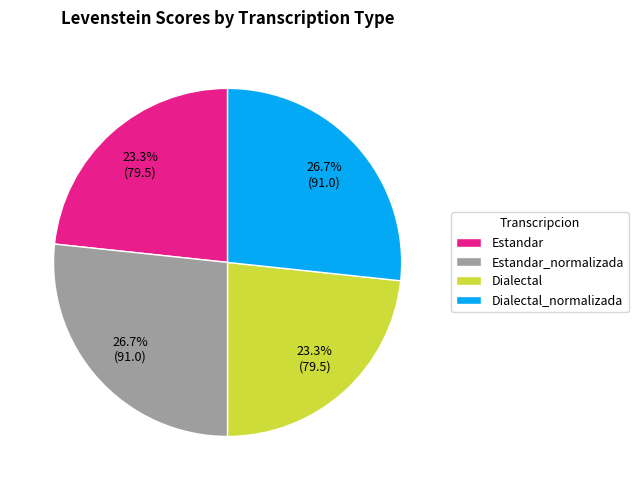

Is there any slice that represents more than half of the pie?

No